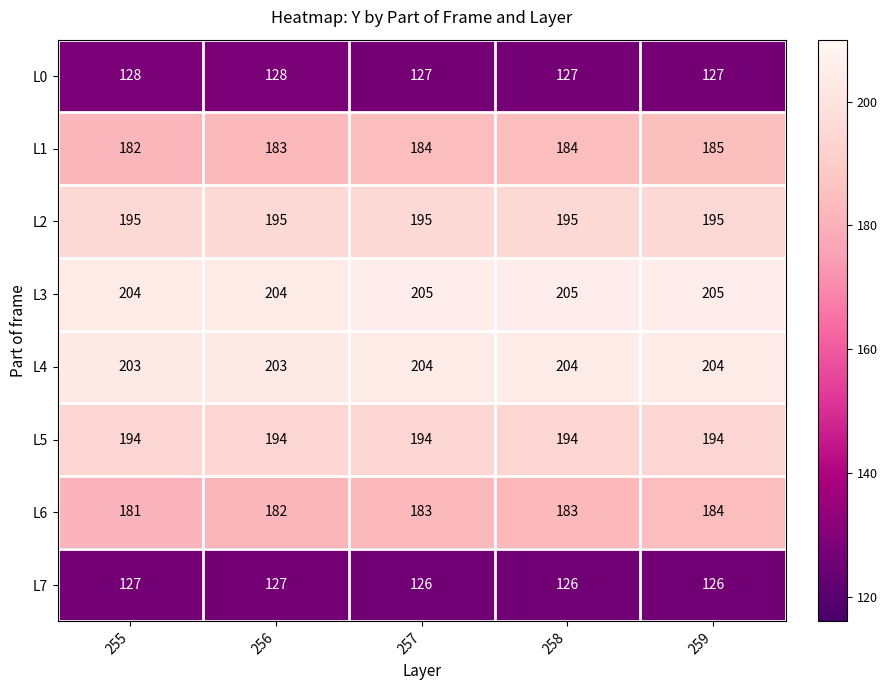

What is the total value across all series at 259?

1420